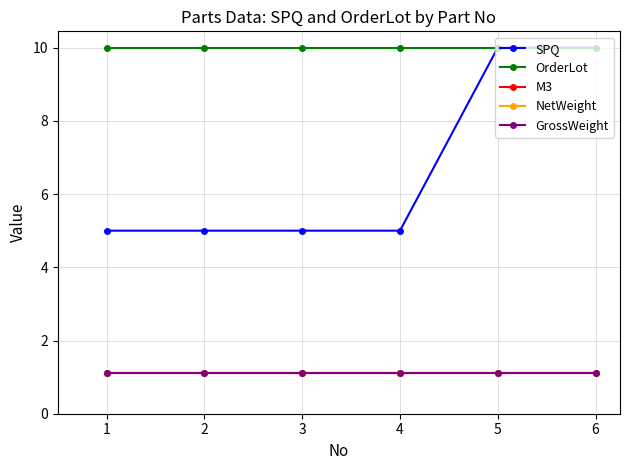

Which series has the largest range (max minus min)?

SPQ